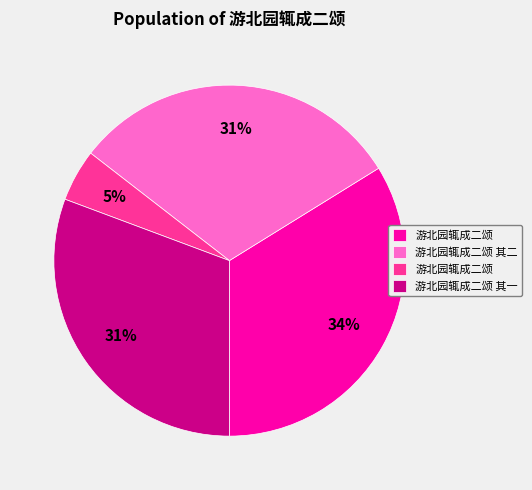

Is there any slice that represents more than half of the pie?

No